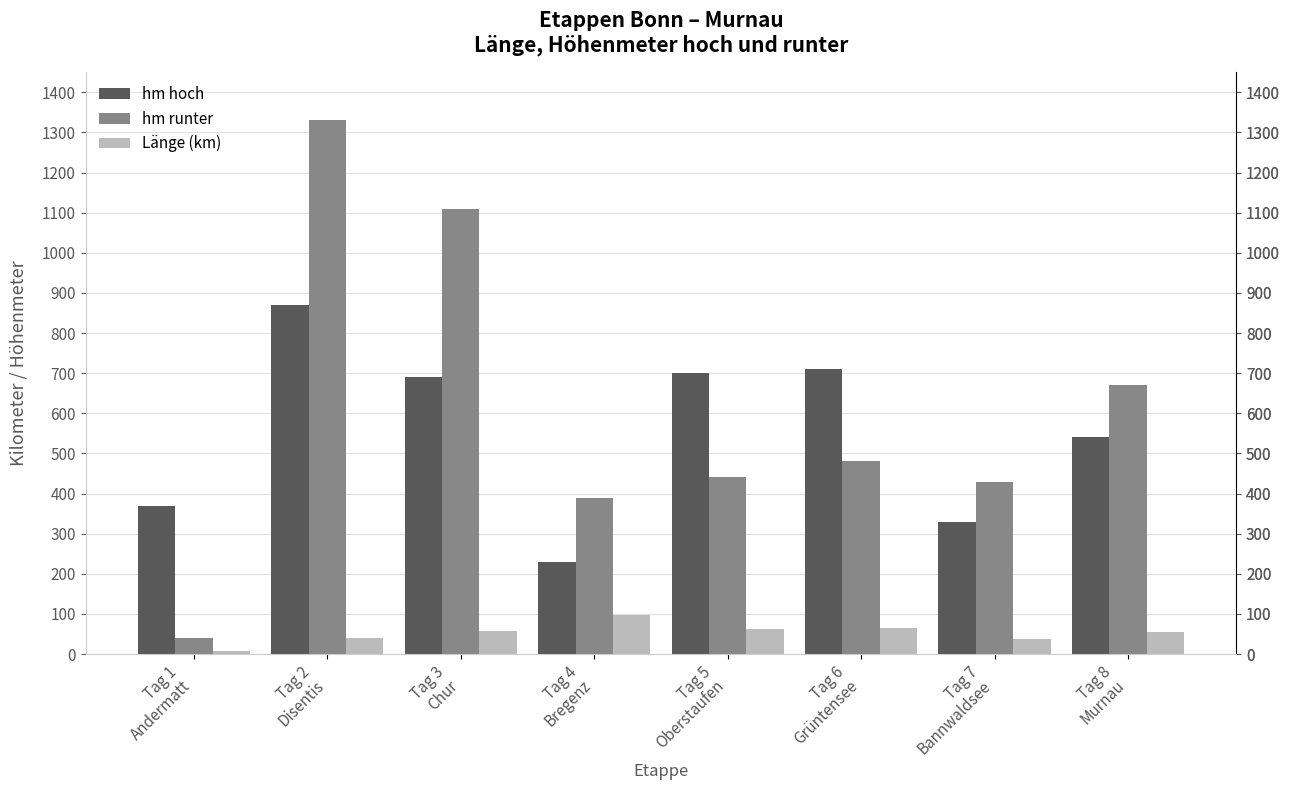

What is the spread (max minus min) of values at Tag 5
Oberstaufen?

638.0